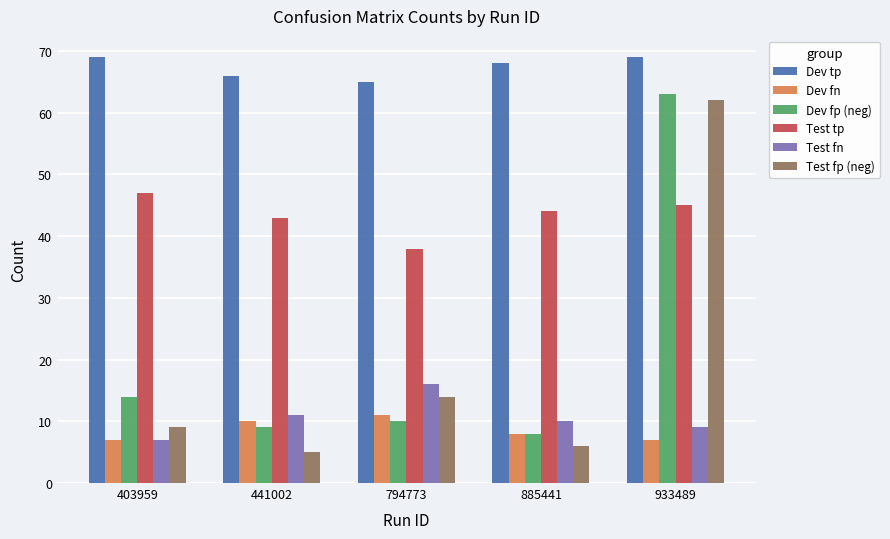

At which category is the sum across all series the highest?

933489